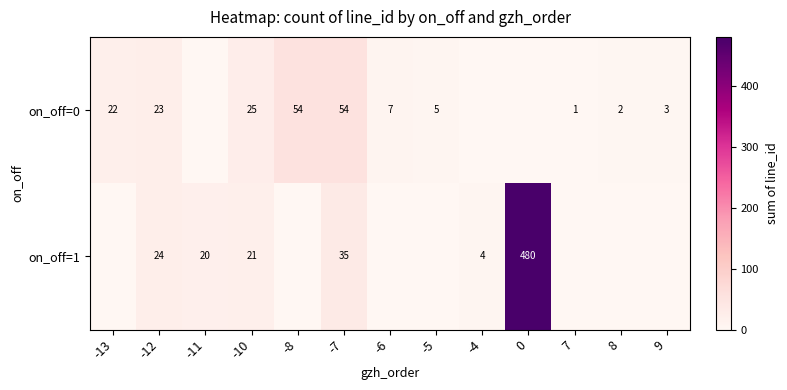

Is it true that on_off=1 equals 24 at -12?

True